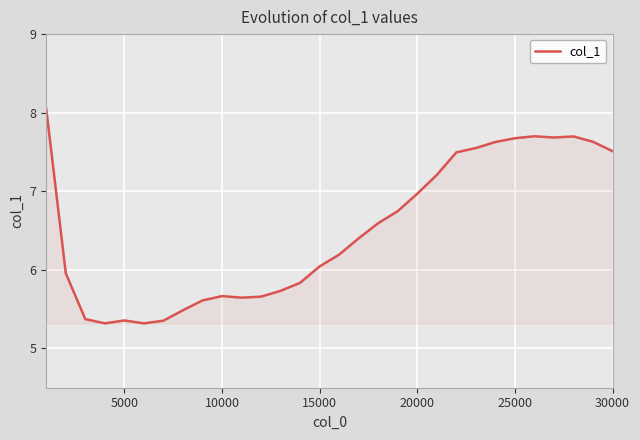

What is the difference between the maximum and minimum values?

2.7